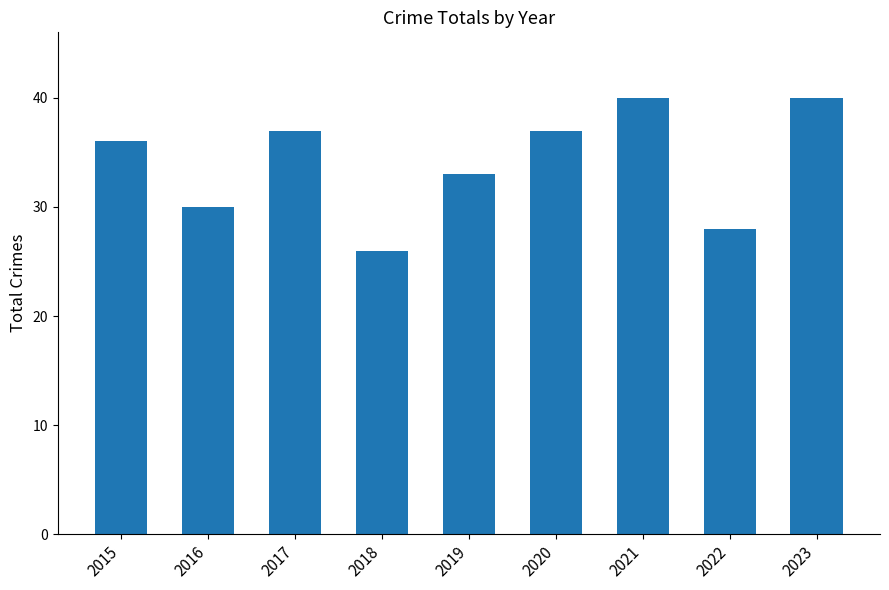

True or false: the data shows 38 at 2018.

False